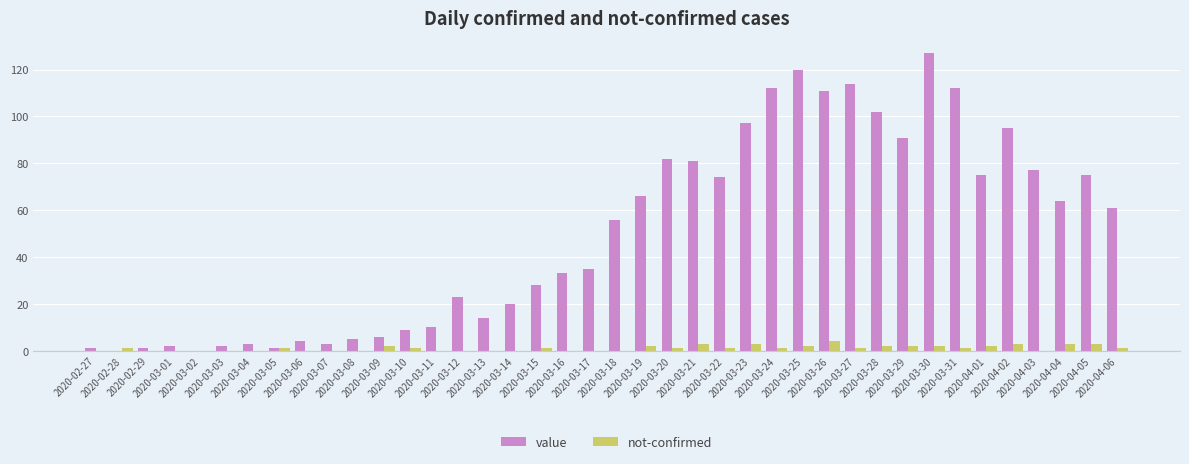

What is the sum of the not-confirmed values at 2020-03-11 and 2020-03-05?

1